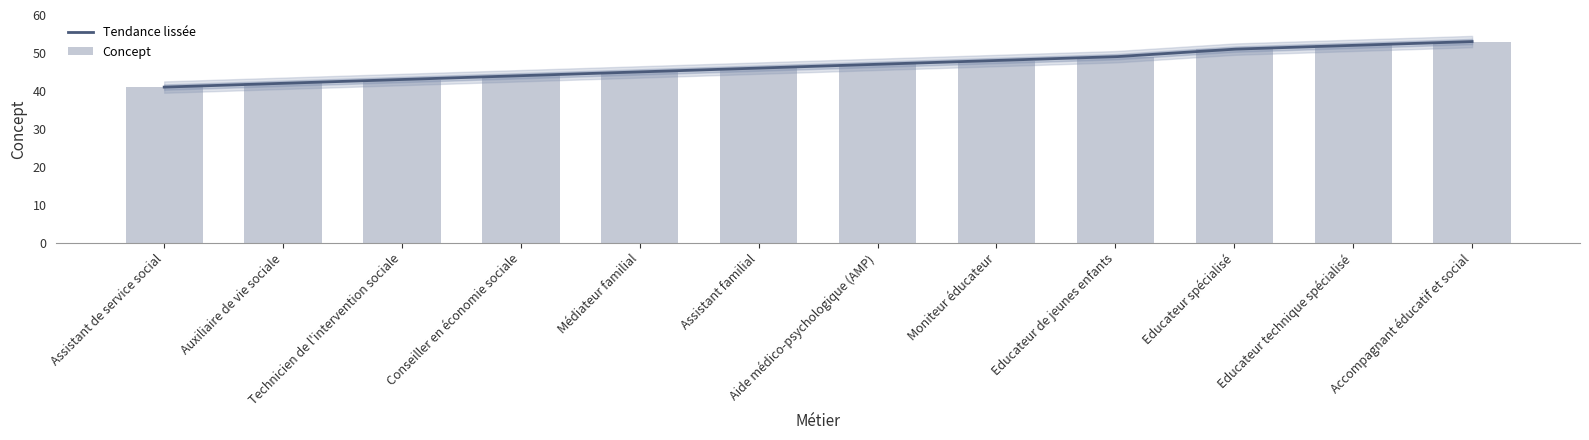

At which category does the chart reach its minimum across all series?

Assistant de service social